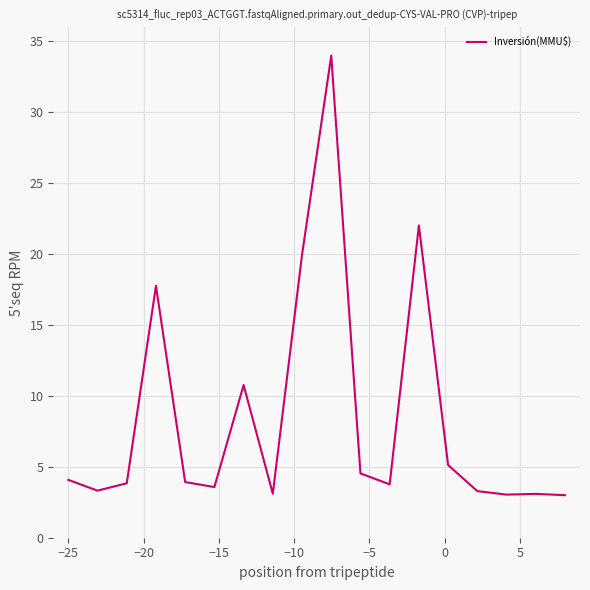

What is the maximum value shown in the chart?

34.0